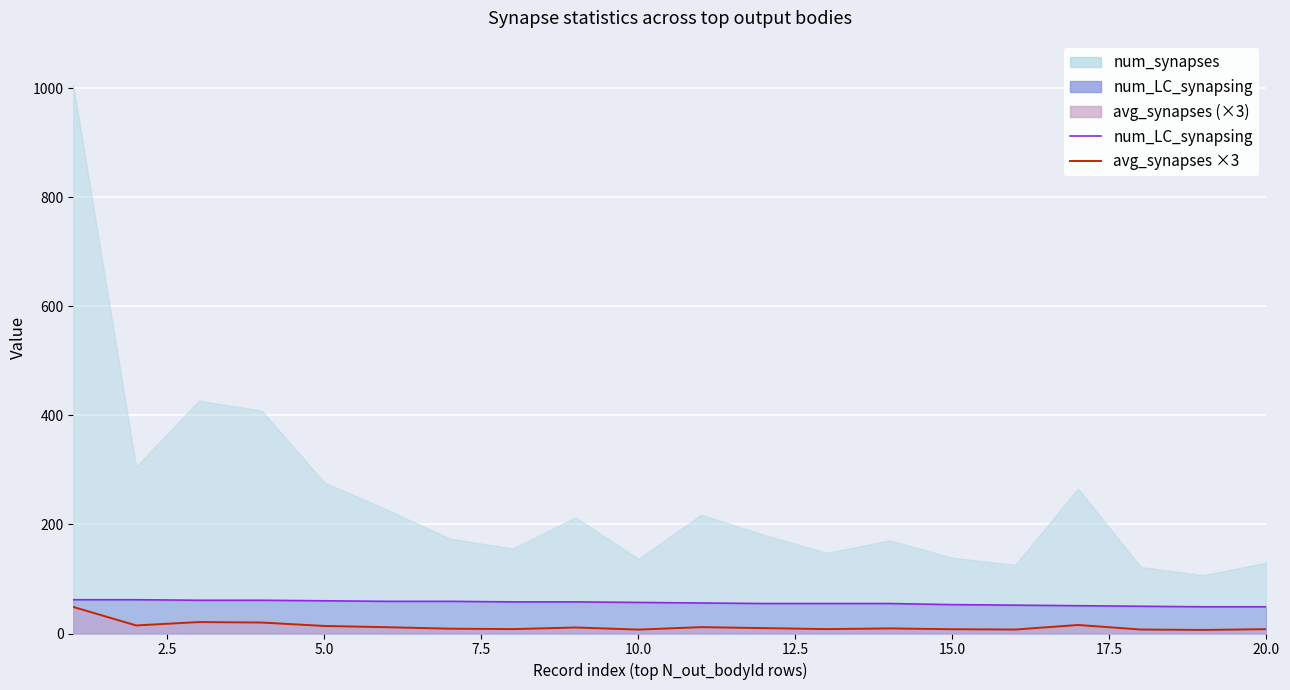

The num_LC_synapsing (line) series shows 61.0 at 7.5. True or false?

True